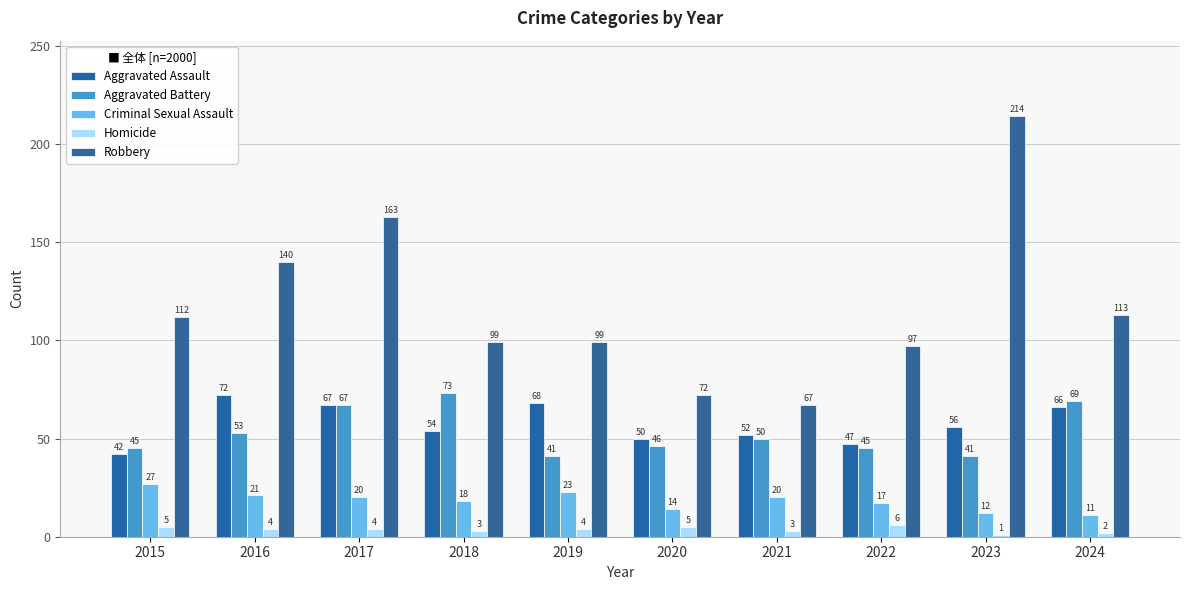

Are the bars grouped side by side (vs. stacked)?

Yes